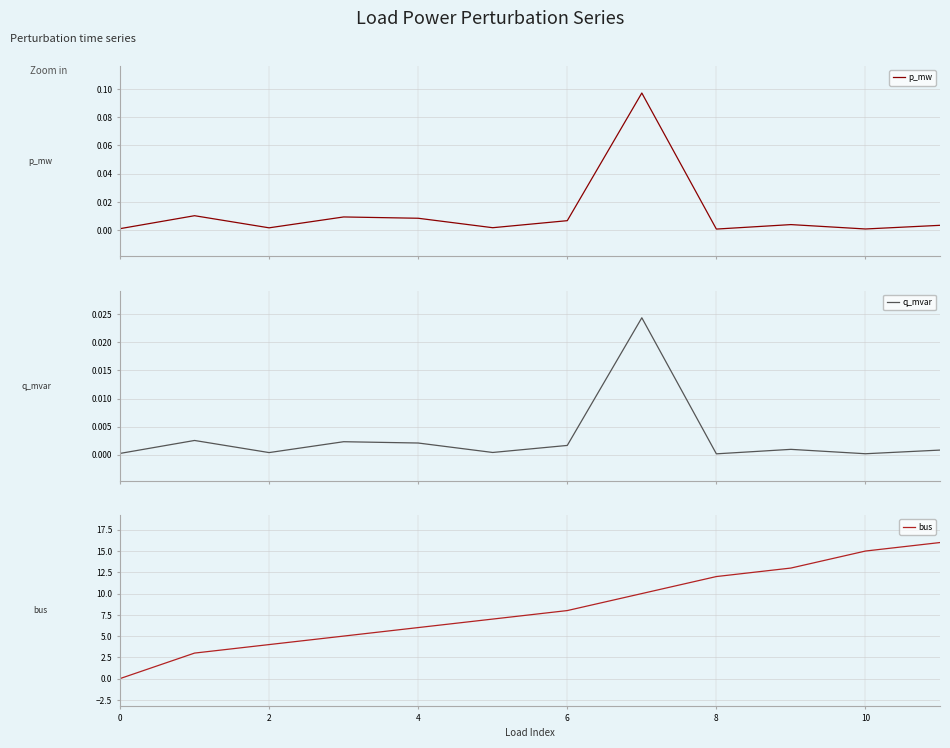

How many distinct data groups are displayed?

3